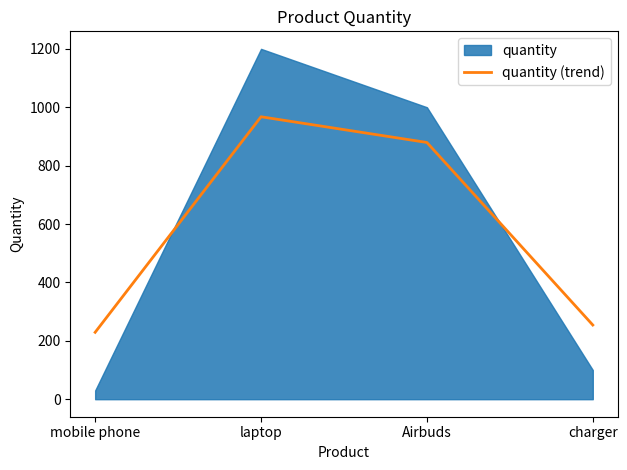

True or false: the data has more than 1 interior local peaks.

False